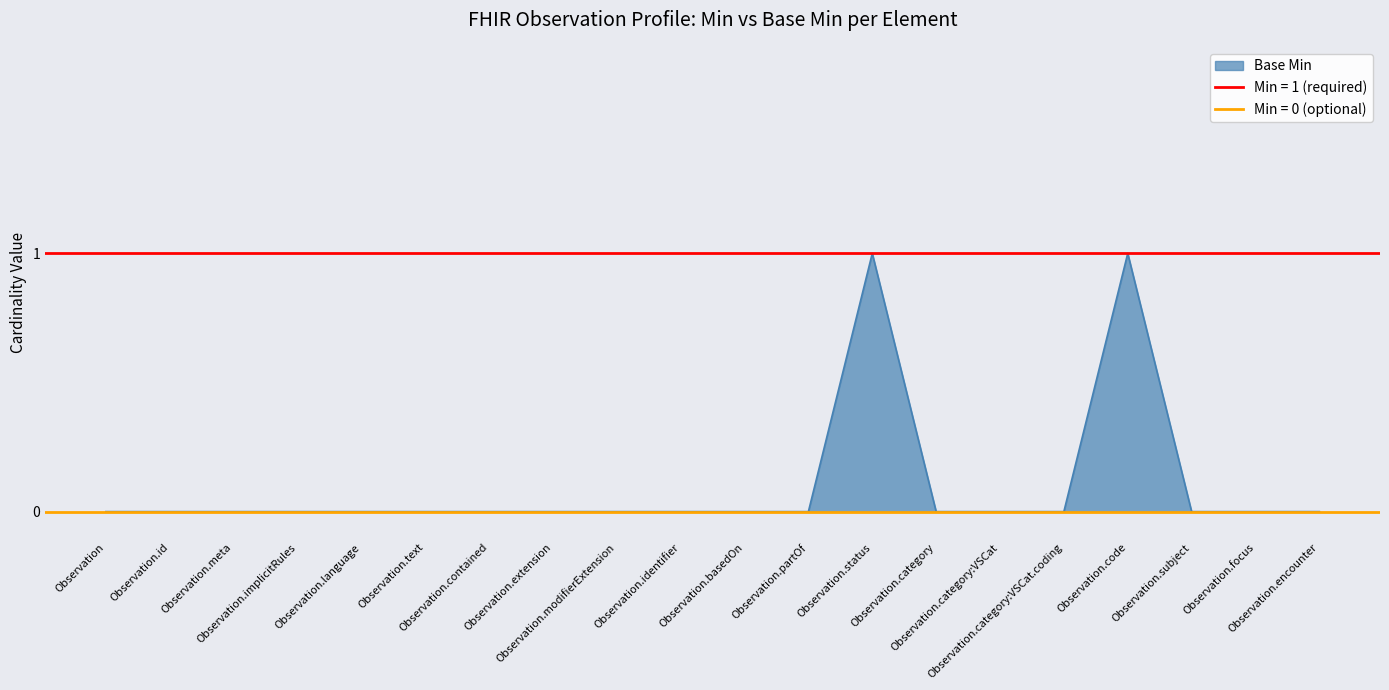

Which has a higher value, Observation.identifier or Observation.implicitRules?

Observation.identifier